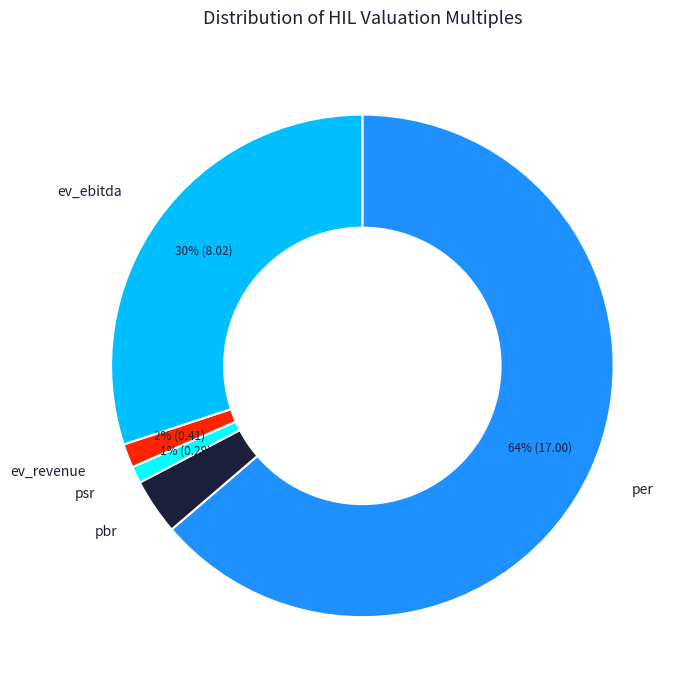

To the nearest percent, what is the average slice percentage?

20%